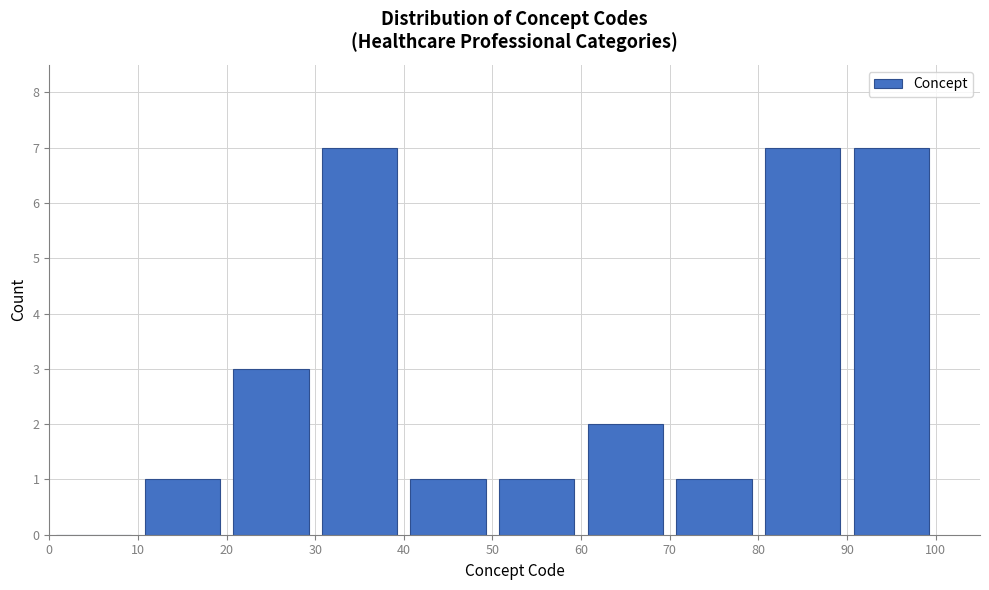

Reading left to right, transcribe this chart: for each bar, give the range it covers on the x-axis and its height. The values are not printed on the chart, so give them approximately, as read against the axis.

0 to 10: 0
10 to 20: 1
20 to 30: 3
30 to 40: 7
40 to 50: 1
50 to 60: 1
60 to 70: 2
70 to 80: 1
80 to 90: 7
90 to 100: 7